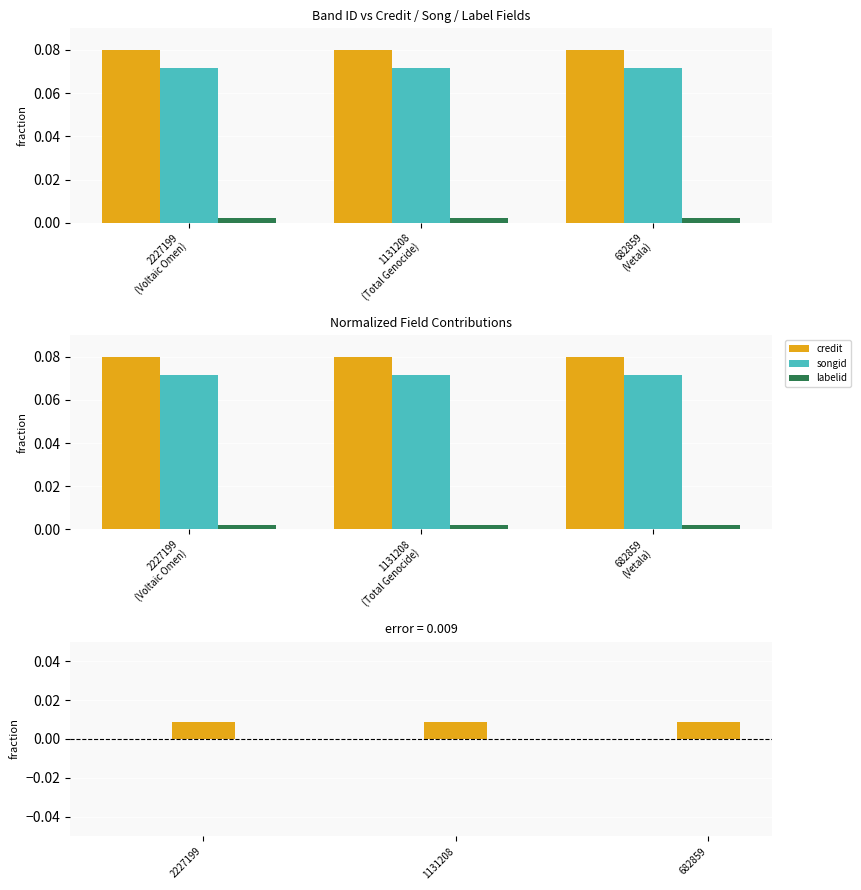

What is the sum of all credit values?

0.2